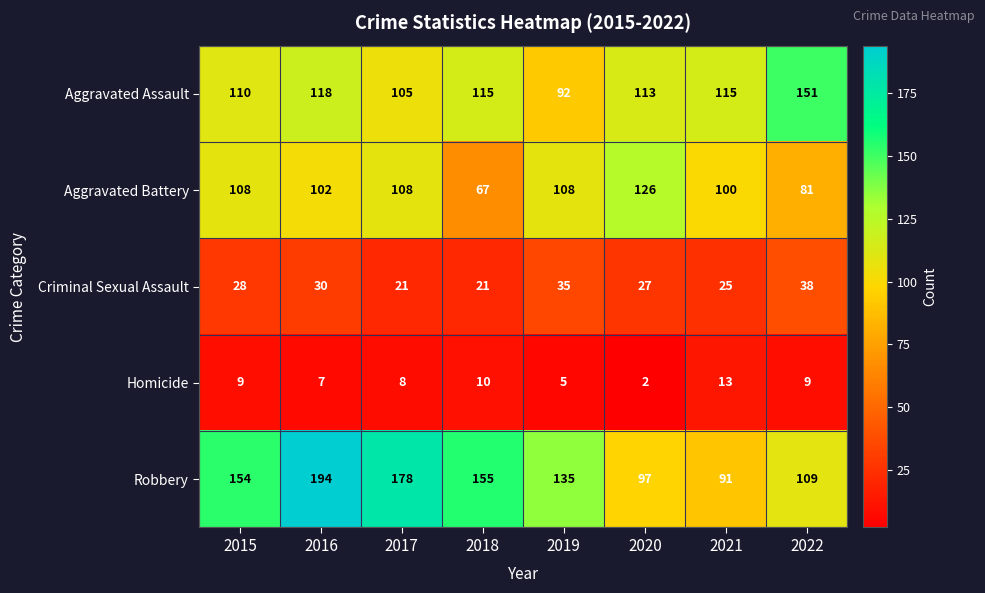

What is the sum of the Criminal Sexual Assault values at 2016 and 2020?

57